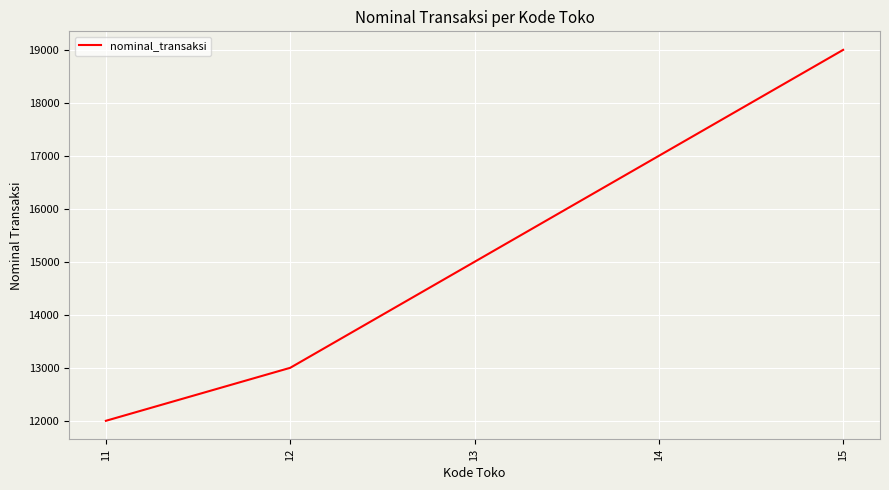

The value at 11 is 12000. True or false?

True